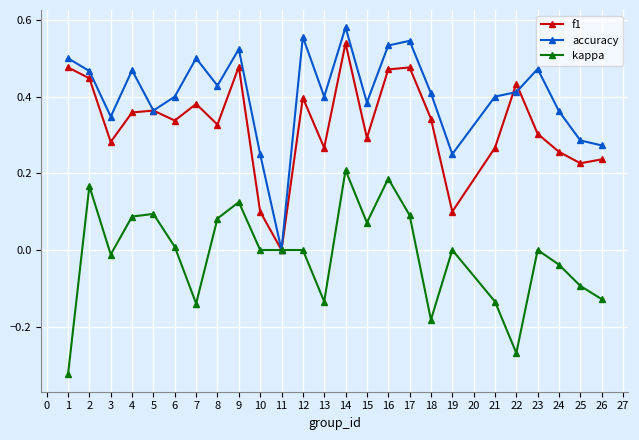

The kappa series shows -0.0 at 1. True or false?

False